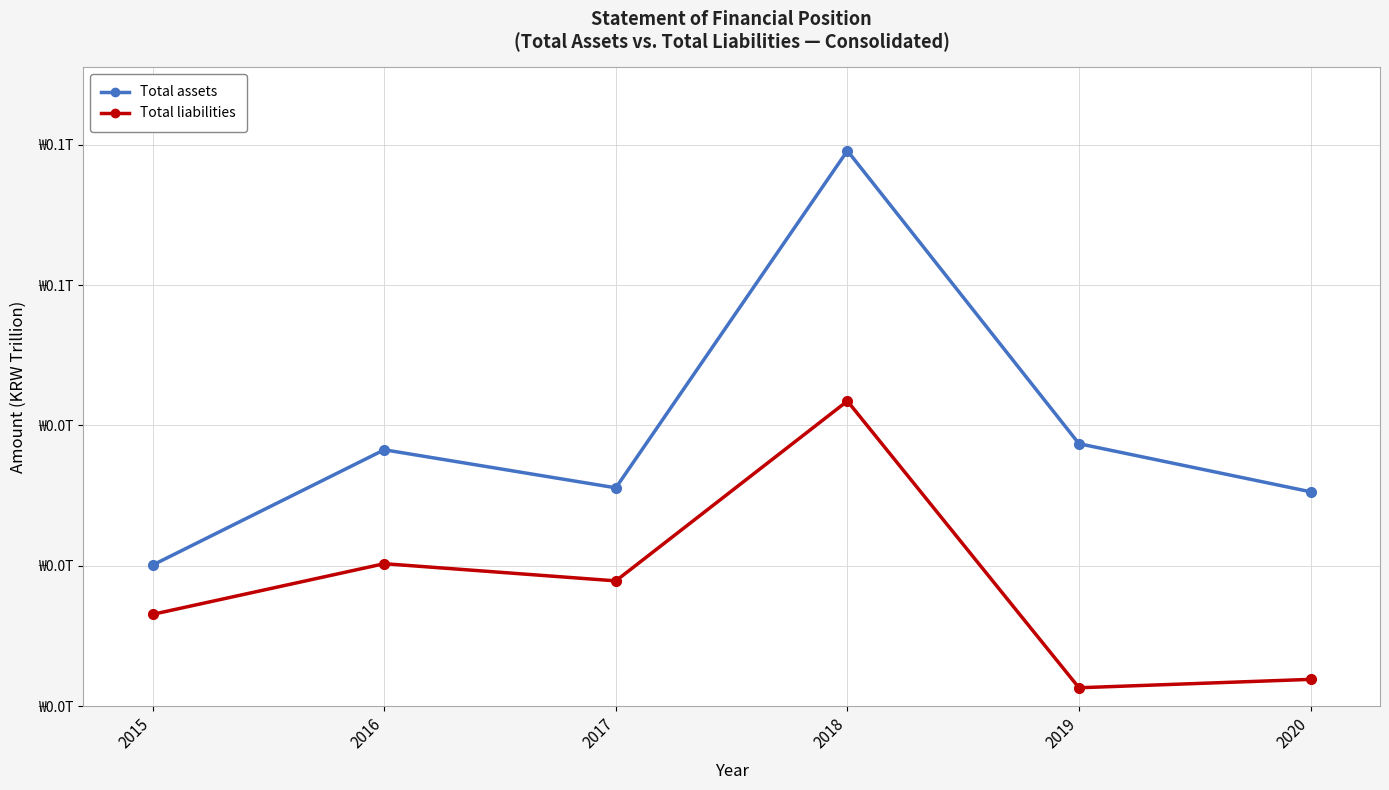

Between 2018 and 2020, which series saw the biggest shift?

Total assets